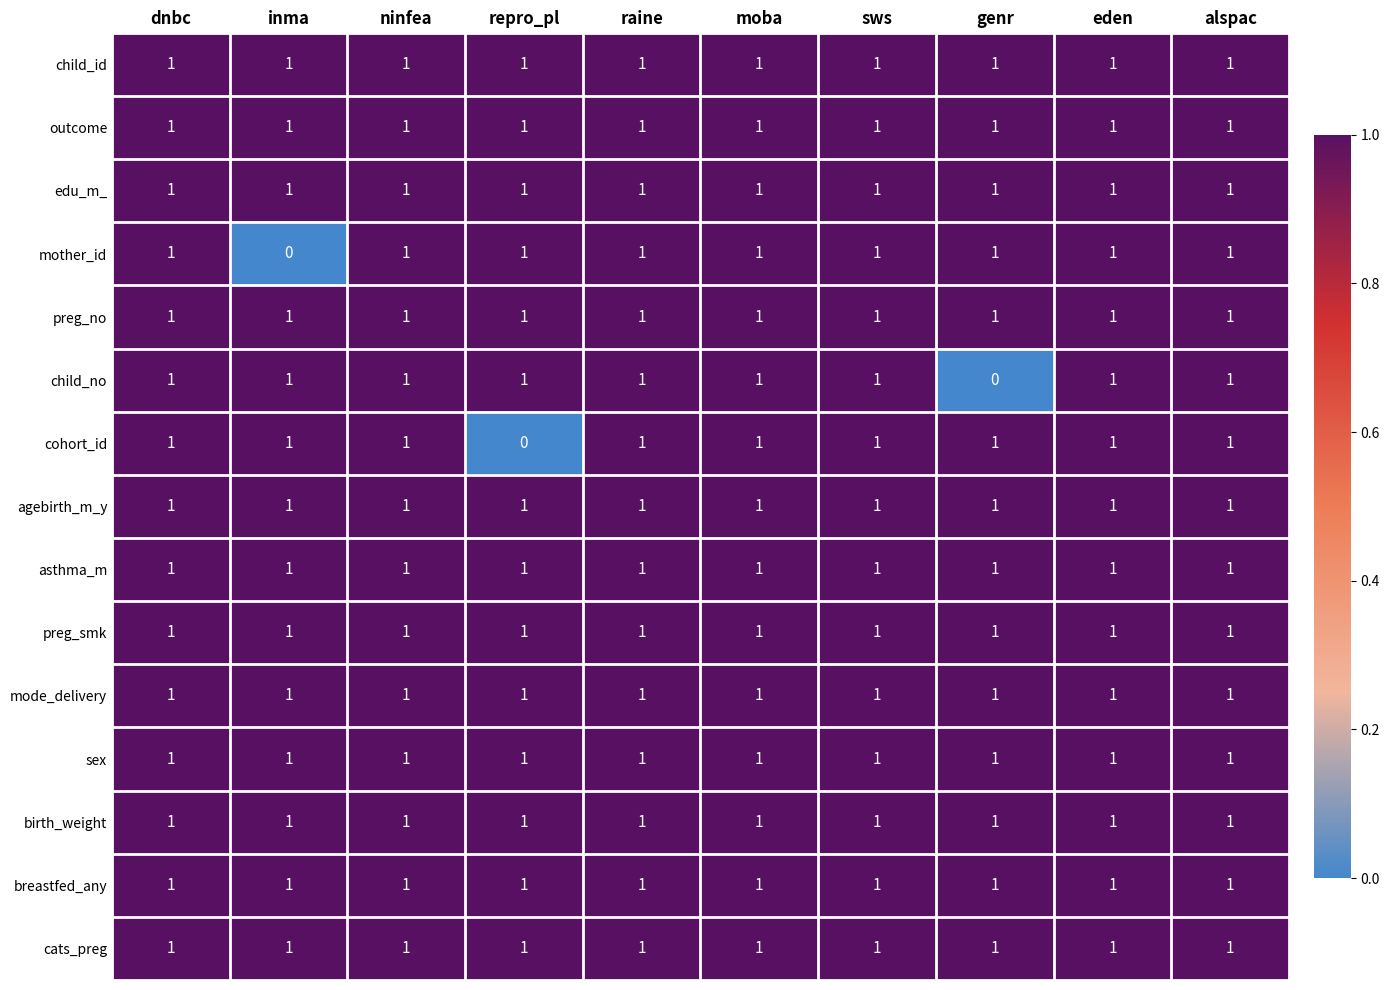

What is the difference between the highest and lowest values at genr?

1